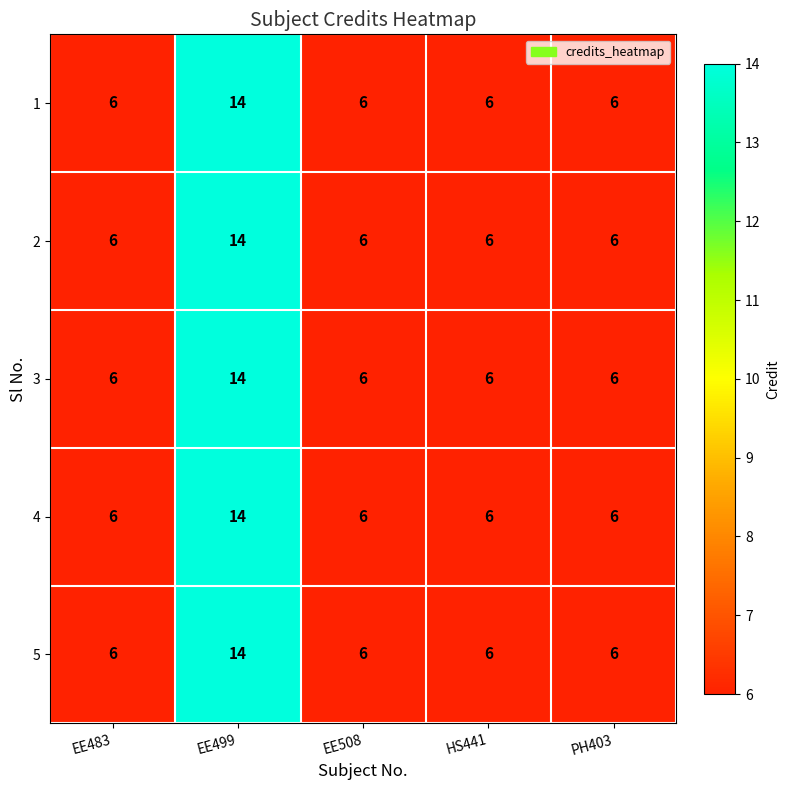

Read the 5 value at EE499.

14